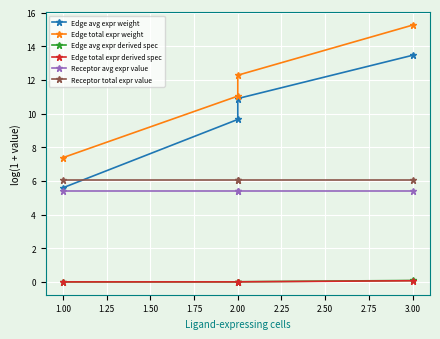

How many lines are shown in the chart?

6